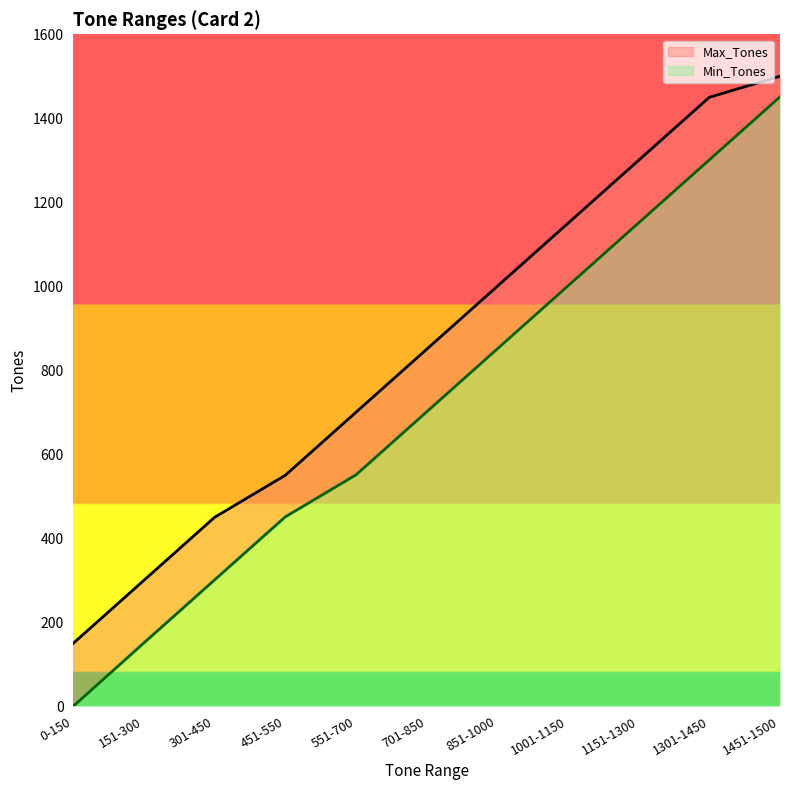

The Min_Tones series shows 33 at 151-300. True or false?

False